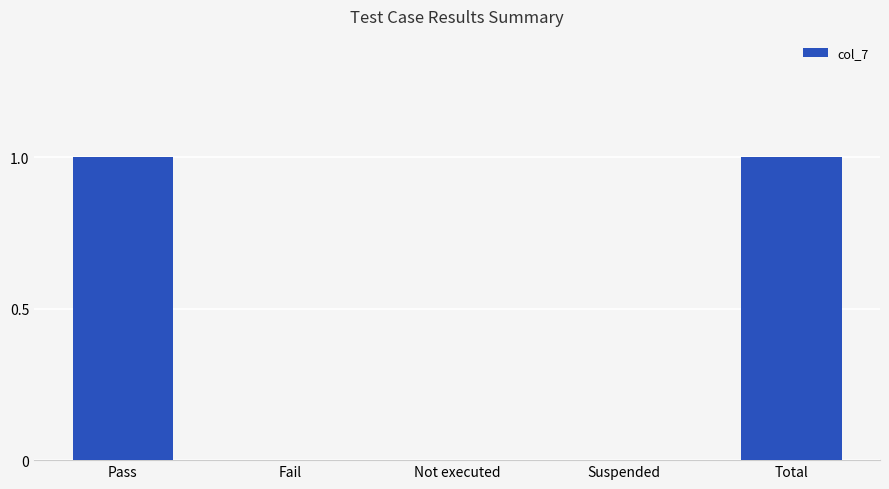

Is it true that the value at Pass is 1?

True